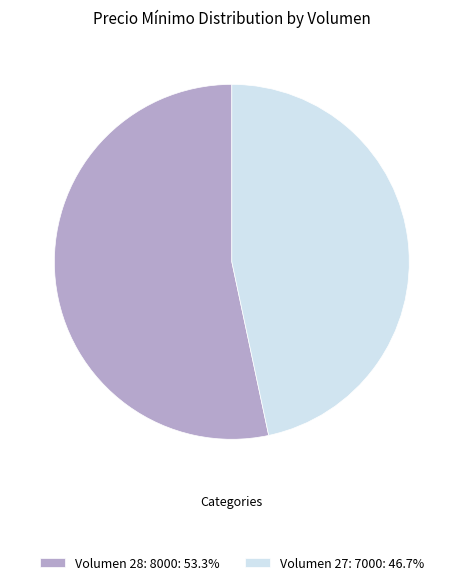

Do Volumen 27: 7000: 46.7% and Volumen 28: 8000: 53.3% together represent more than half of the pie?

Yes